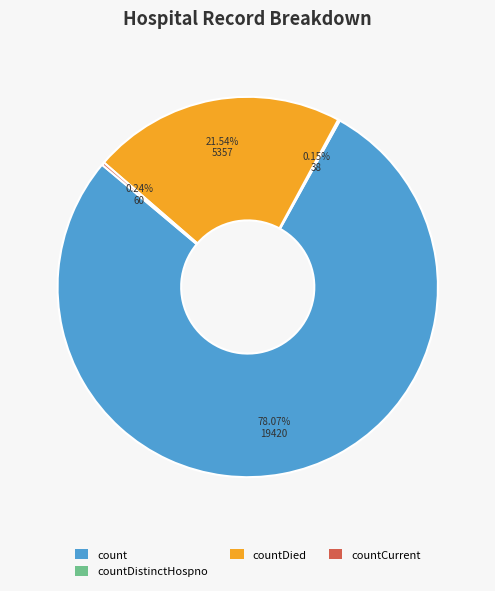

To the nearest percent, what percentage of the pie is count?

78%